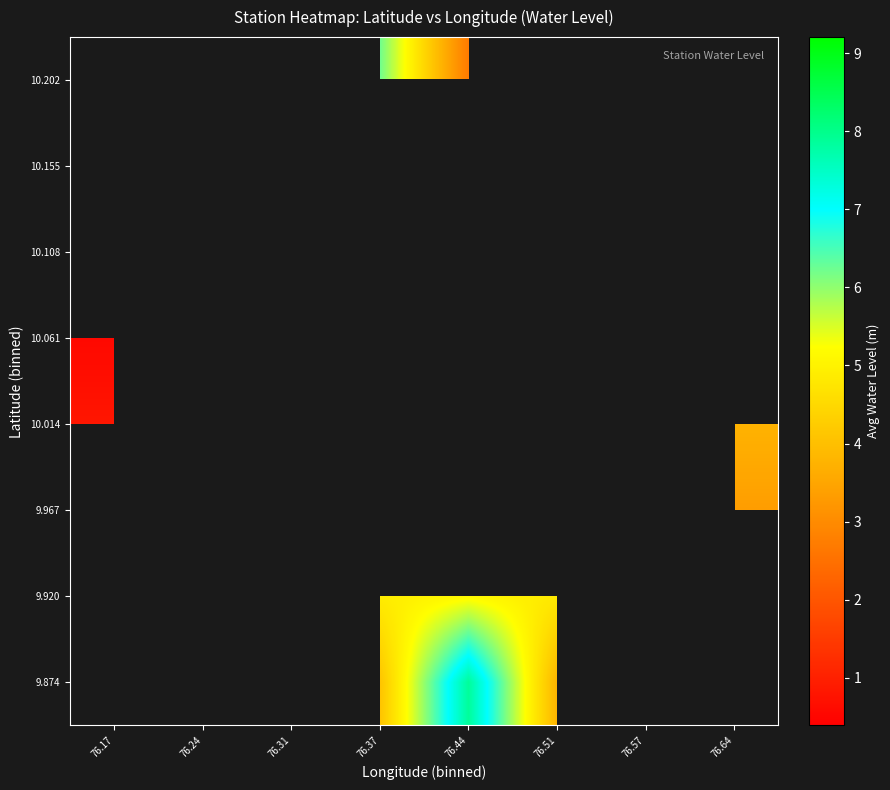

How many values in 10.155 are above zero?

3